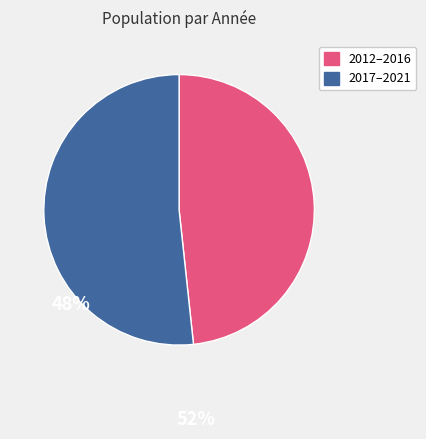

Is there any slice that represents more than half of the pie?

Yes